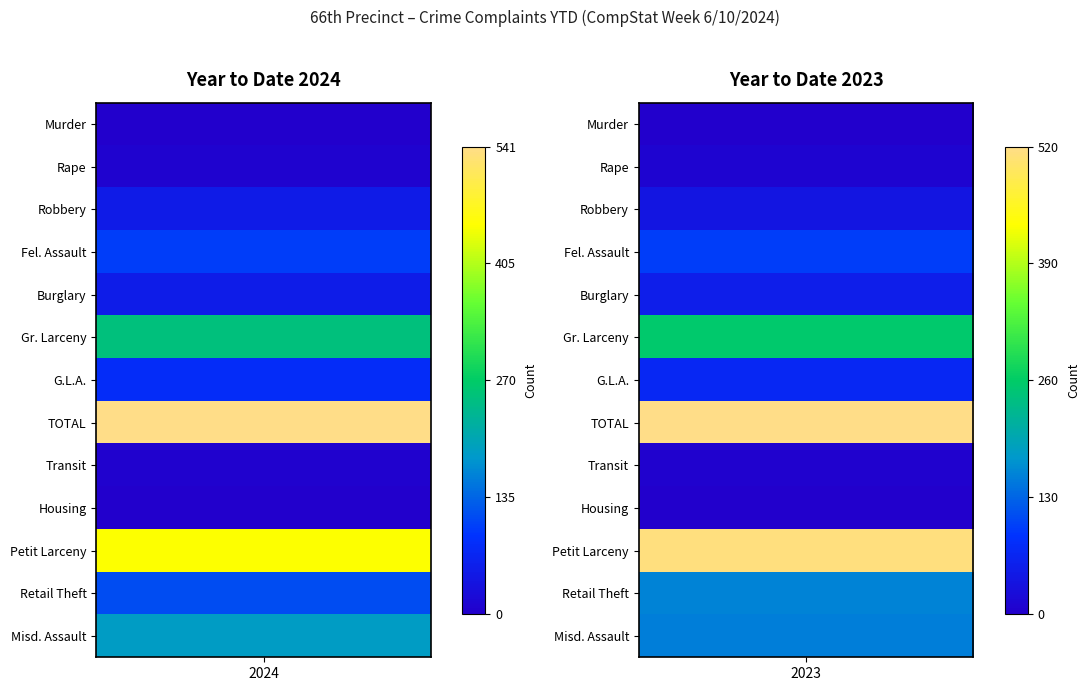

At 0, list the series in order from largest to smallest.

TOTAL, Petit Larceny, Gr. Larceny, Misd. Assault, Retail Theft, Fel. Assault, G.L.A., Burglary, Robbery, Rape, Transit, Murder, Housing